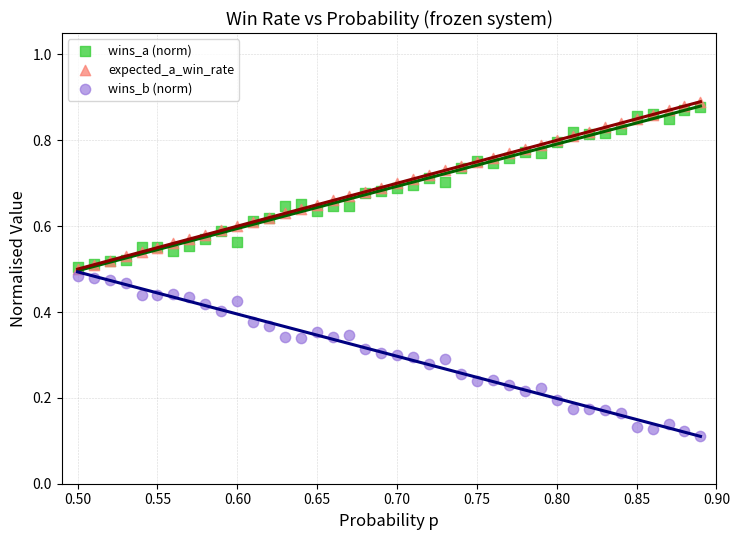

Which series has the widest spread of Y values?

expected_a_win_rate